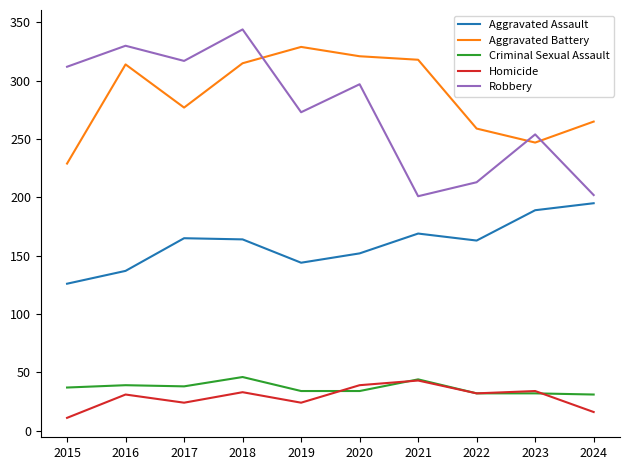

What is the total value across all series at 2018?

902